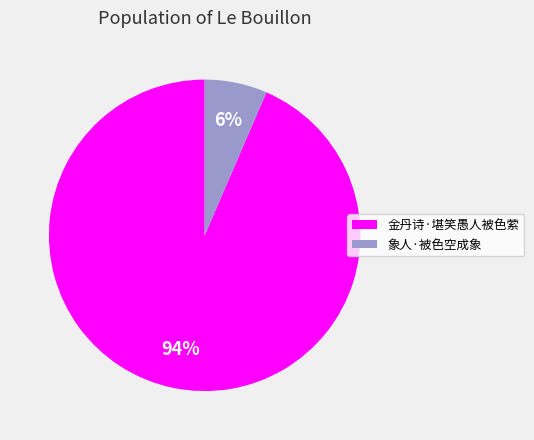

To the nearest percent, what is the average slice percentage?

50%